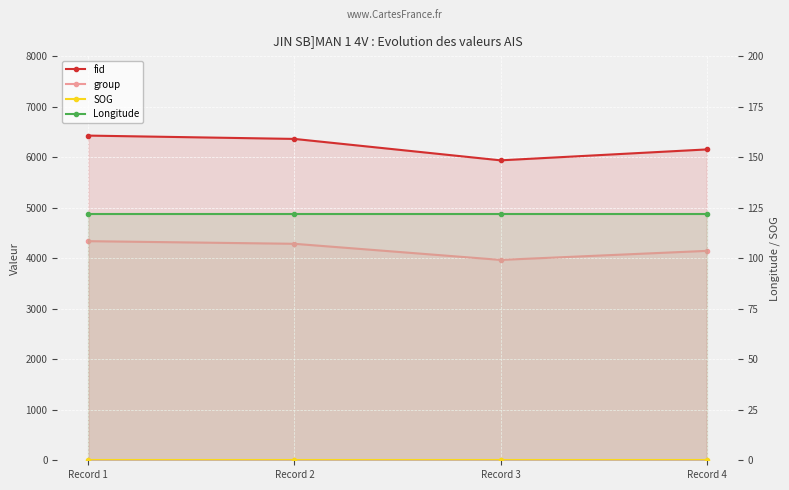

Is the value of SOG at Record 4 greater than the value of fid at Record 1?

No